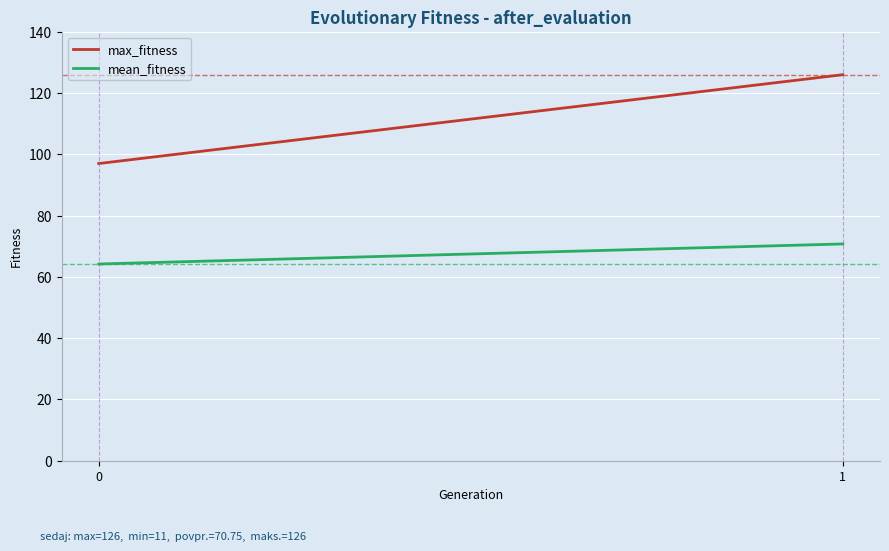

Reading left to right, extract all data points from this chart.

max_fitness: 97.0	126.0
mean_fitness: 64.2	70.8